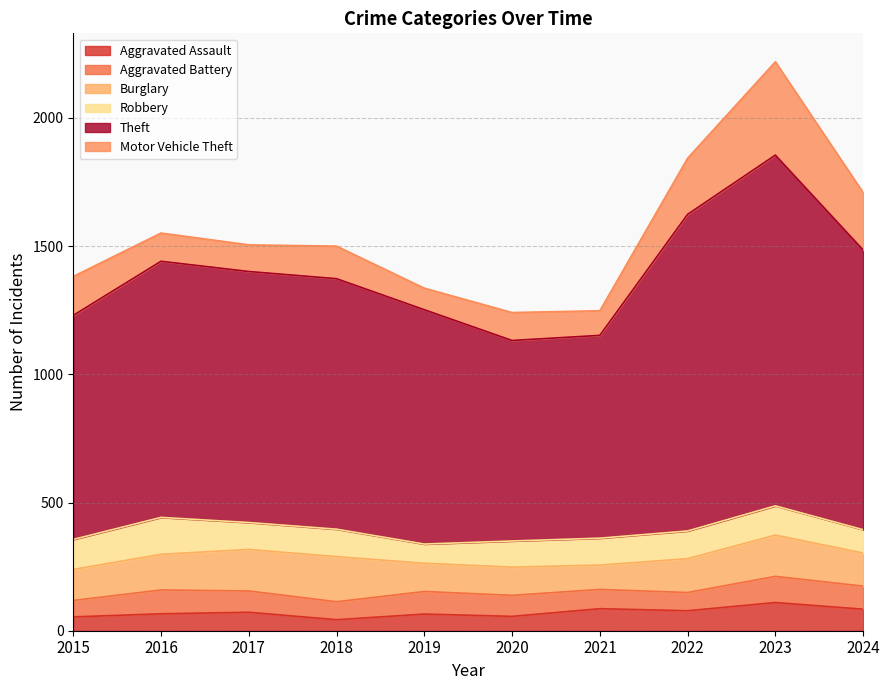

Does the chart have visible grid lines?

Yes